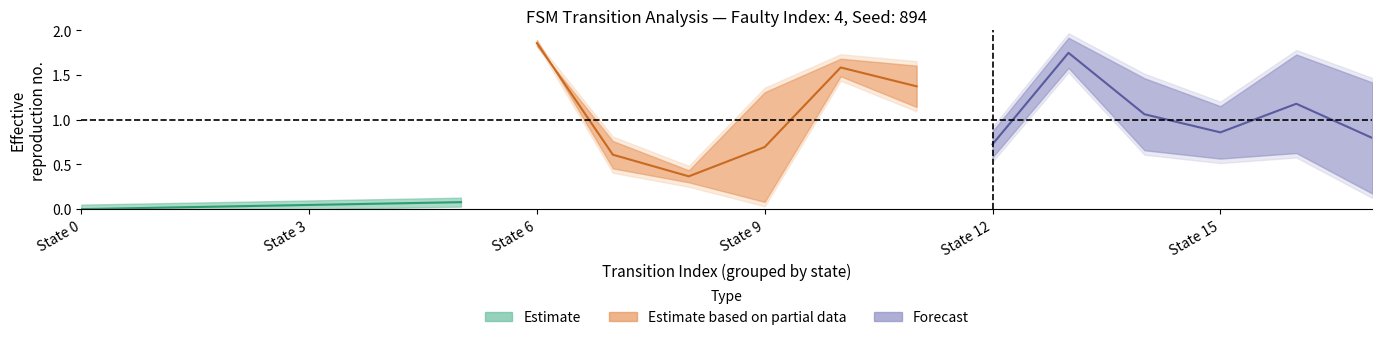

True or false: Estimate and Forecast intersect in this chart.

False